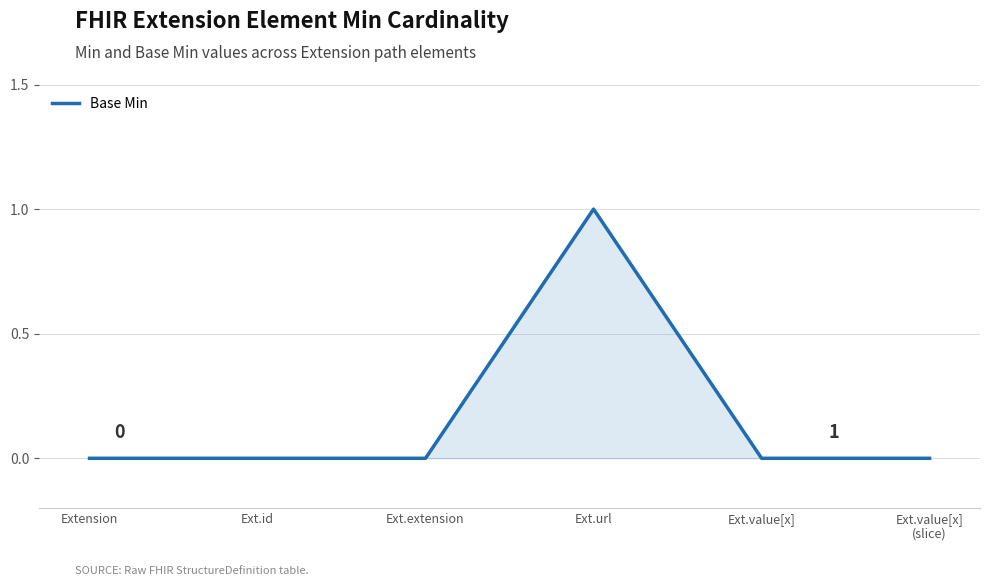

The chart shows a value of 1 at Ext.url. True or false?

True